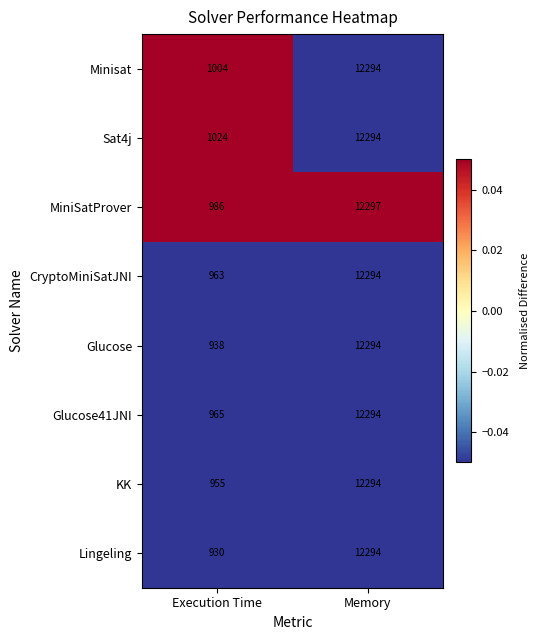

Which series has the widest spread of values?

Lingeling